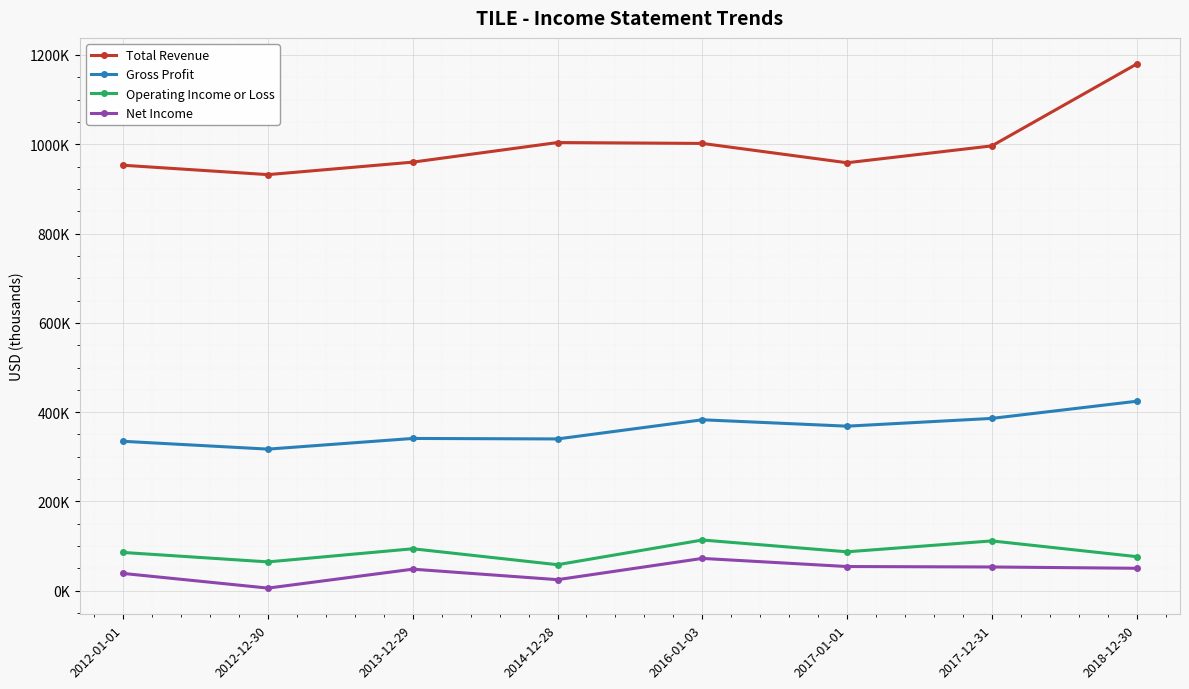

Is the value of Net Income at 2017-01-01 greater than the value of Total Revenue at 2016-01-03?

No